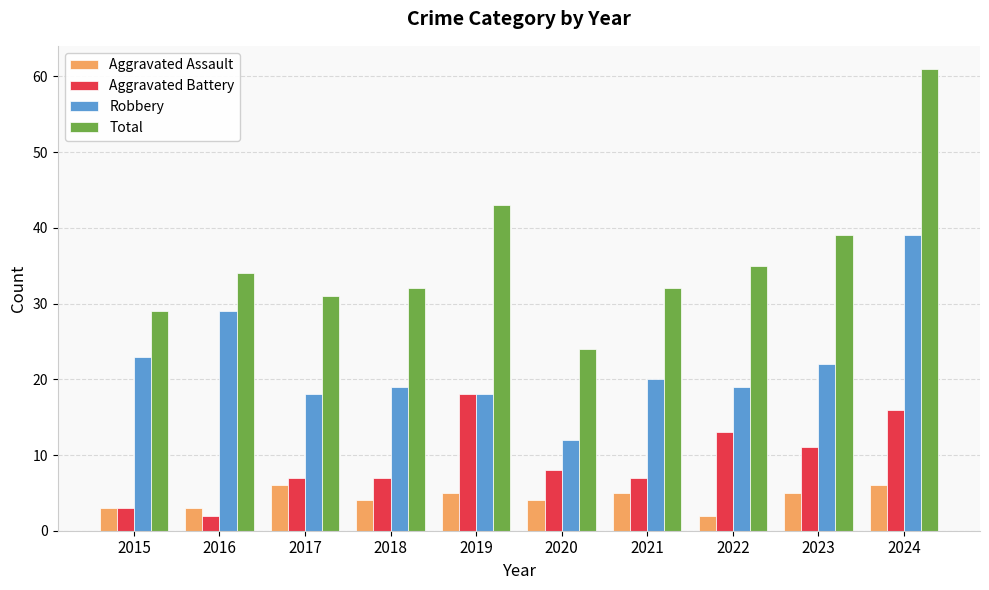

Reading left to right, transcribe all the data shown in this chart.

Aggravated Assault: 2015=3	2016=3	2017=6	2018=4	2019=5	2020=4	2021=5	2022=2	2023=5	2024=6
Aggravated Battery: 2015=3	2016=2	2017=7	2018=7	2019=18	2020=8	2021=7	2022=13	2023=11	2024=16
Robbery: 2015=23	2016=29	2017=18	2018=19	2019=18	2020=12	2021=20	2022=19	2023=22	2024=39
Total: 2015=29	2016=34	2017=31	2018=32	2019=43	2020=24	2021=32	2022=35	2023=39	2024=61